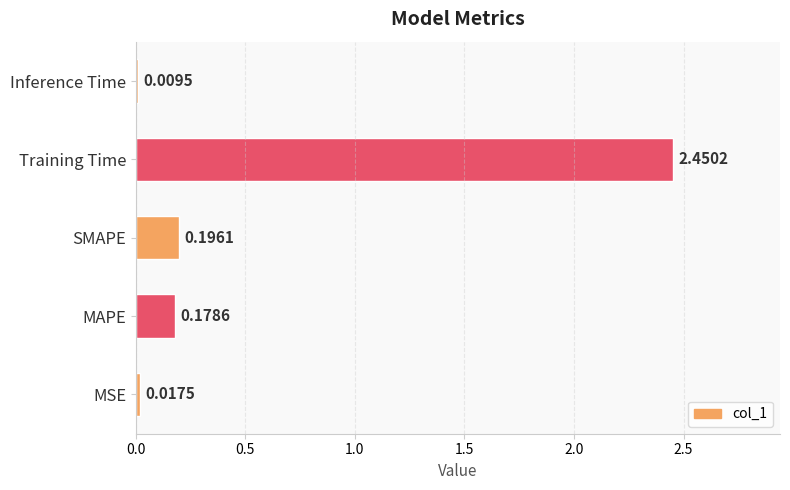

Which label corresponds to the smallest value in the chart?

Inference Time